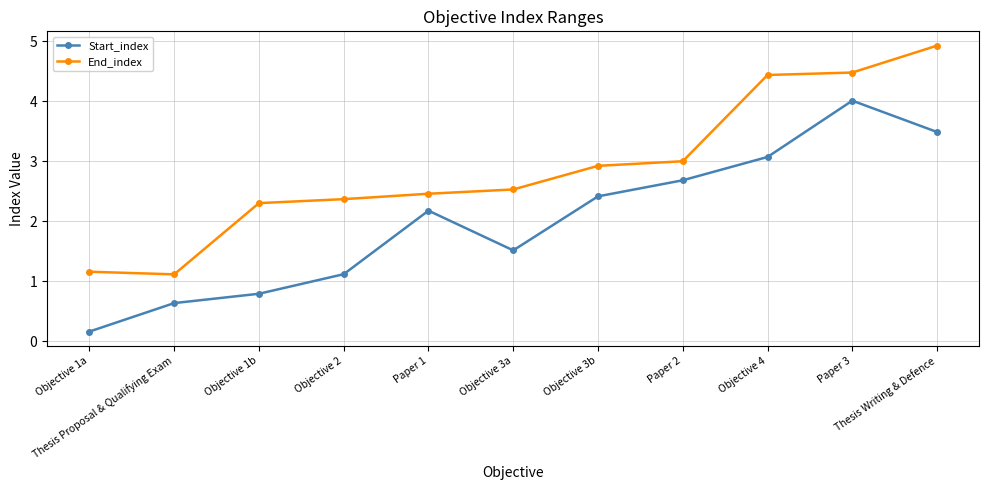

Rank the series by their average value, from highest to lowest.

End_index, Start_index